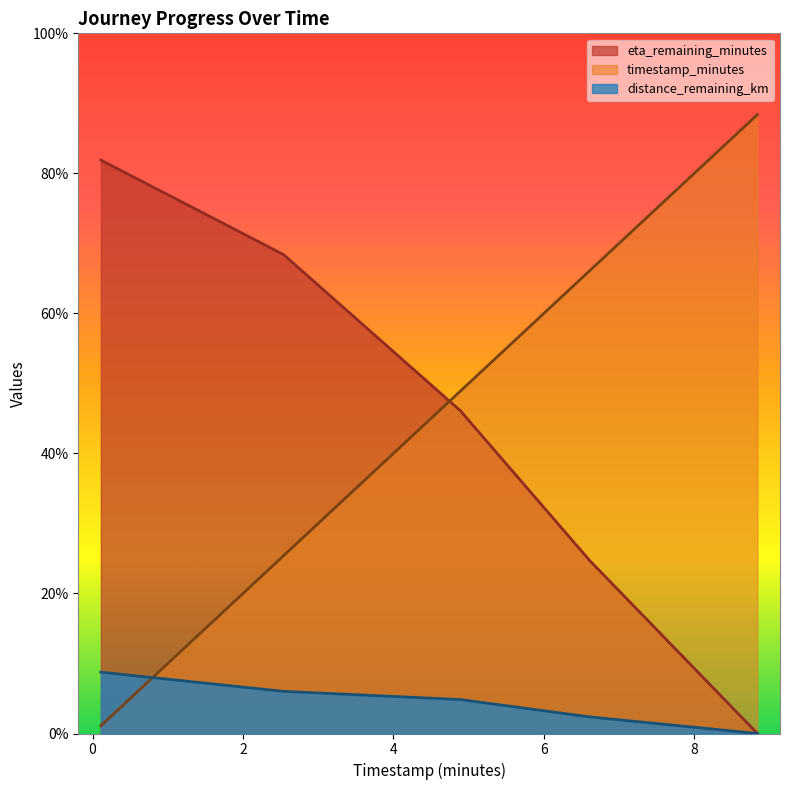

What are all the series names shown in the legend?

eta_remaining_minutes, timestamp_minutes, distance_remaining_km